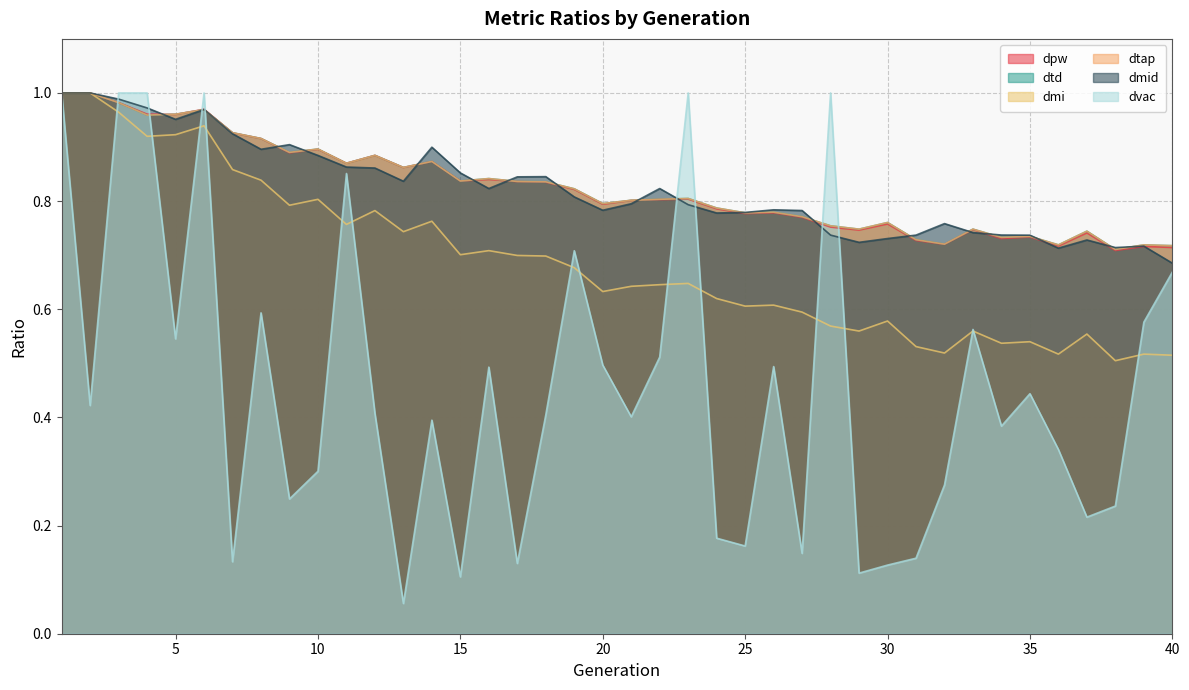

At how many categories does at least one series exceed 0?

40